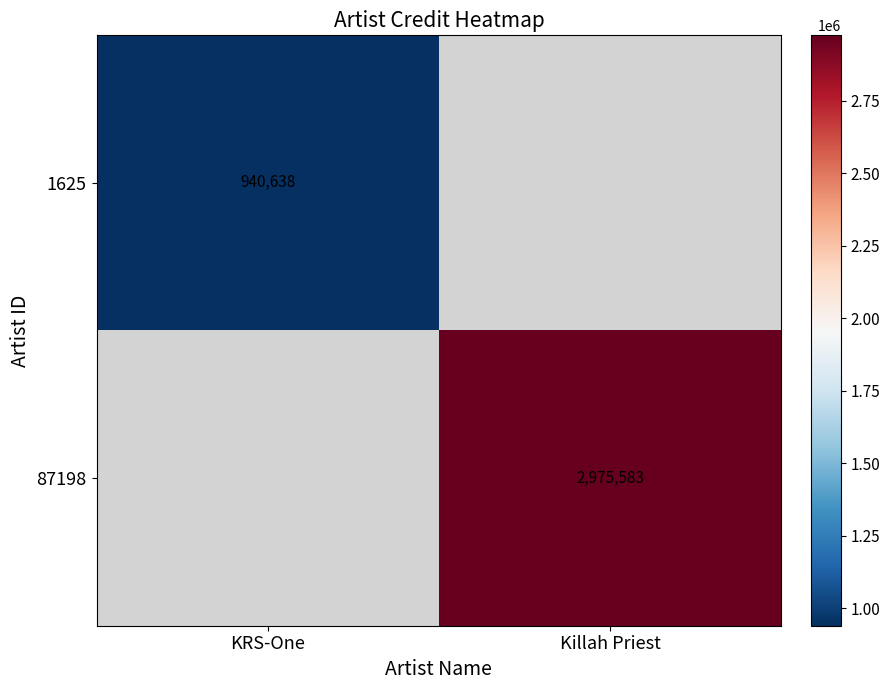

Is the value of 87198 at Killah Priest greater than the value of 1625 at KRS-One?

Yes